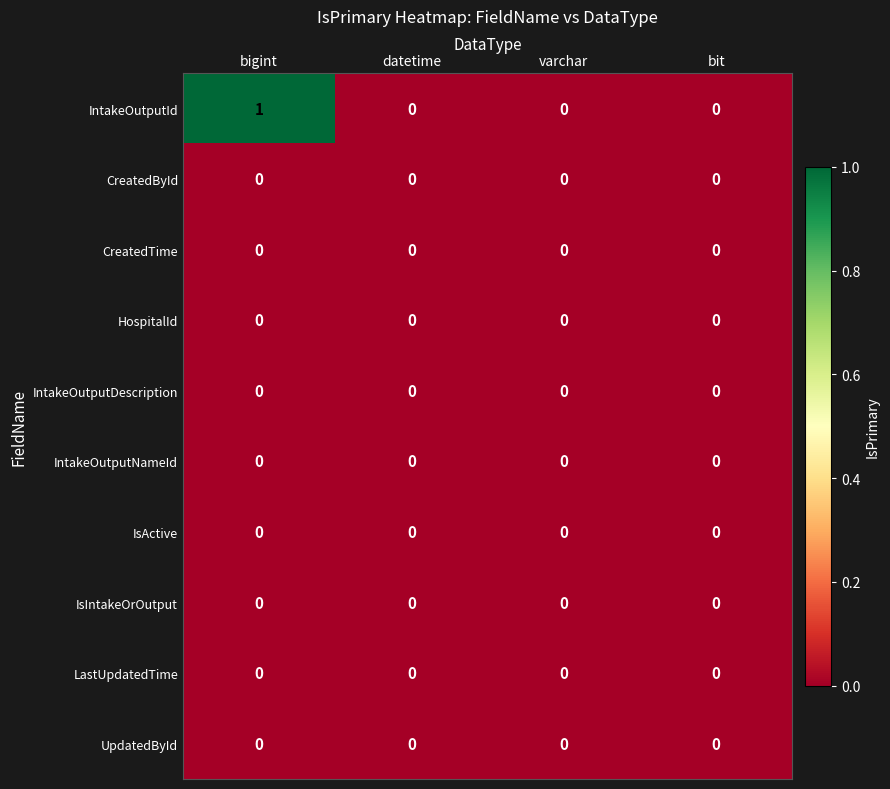

Is it true that IntakeOutputDescription equals 0 at datetime?

True